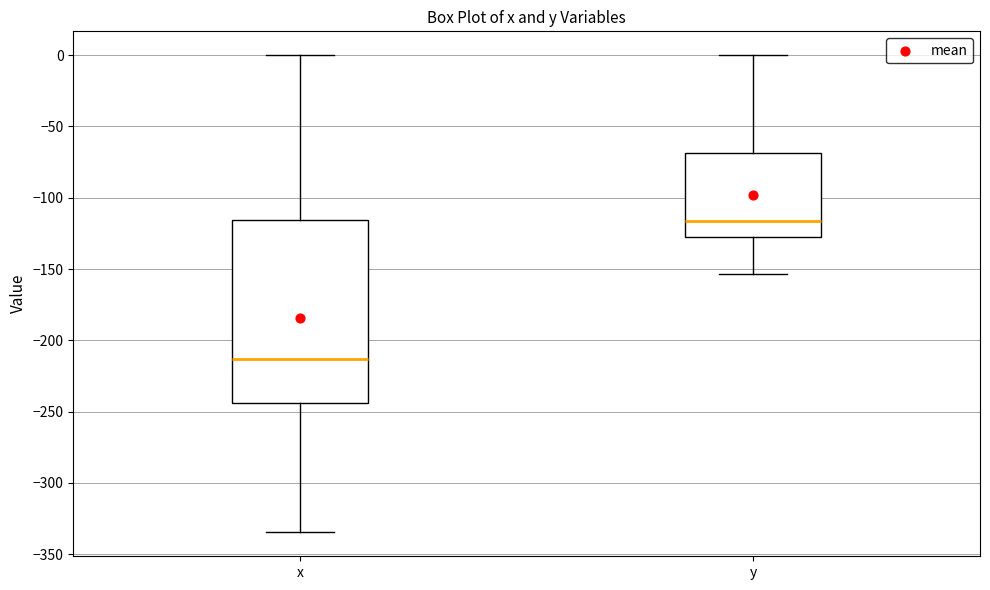

Reading left to right, read every box against the y-axis: the position of its median line, the range the box covers, and the ends of its whiskers. The values are not printed on the chart, so give them approximately, as read against the axis.

x: median -215, box -245 to -115, whiskers -335 to 0
y: median -115, box -130 to -70, whiskers -155 to 0